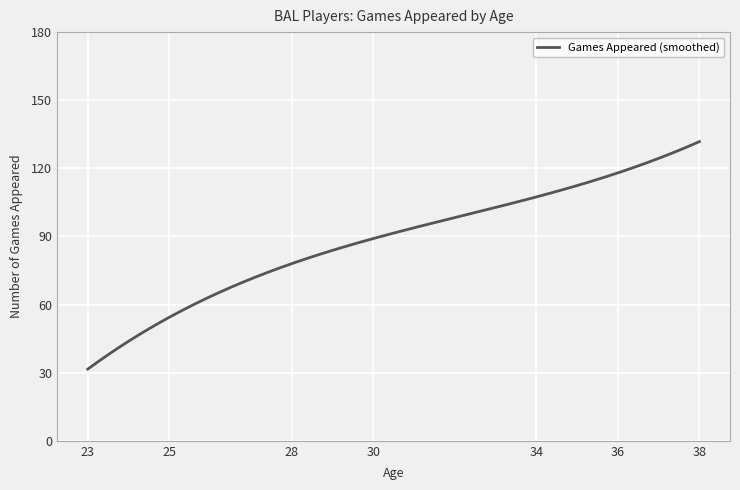

What is the smallest value displayed?

31.6